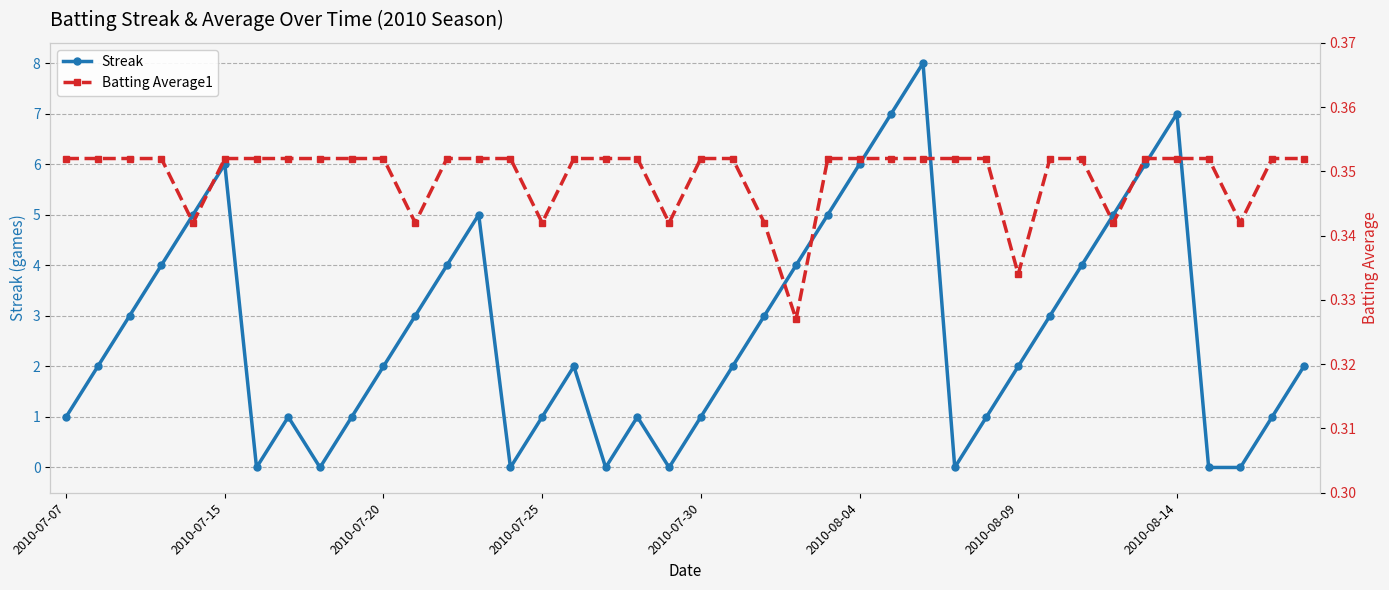

What is the sum of all Batting Average1 values?

14.0